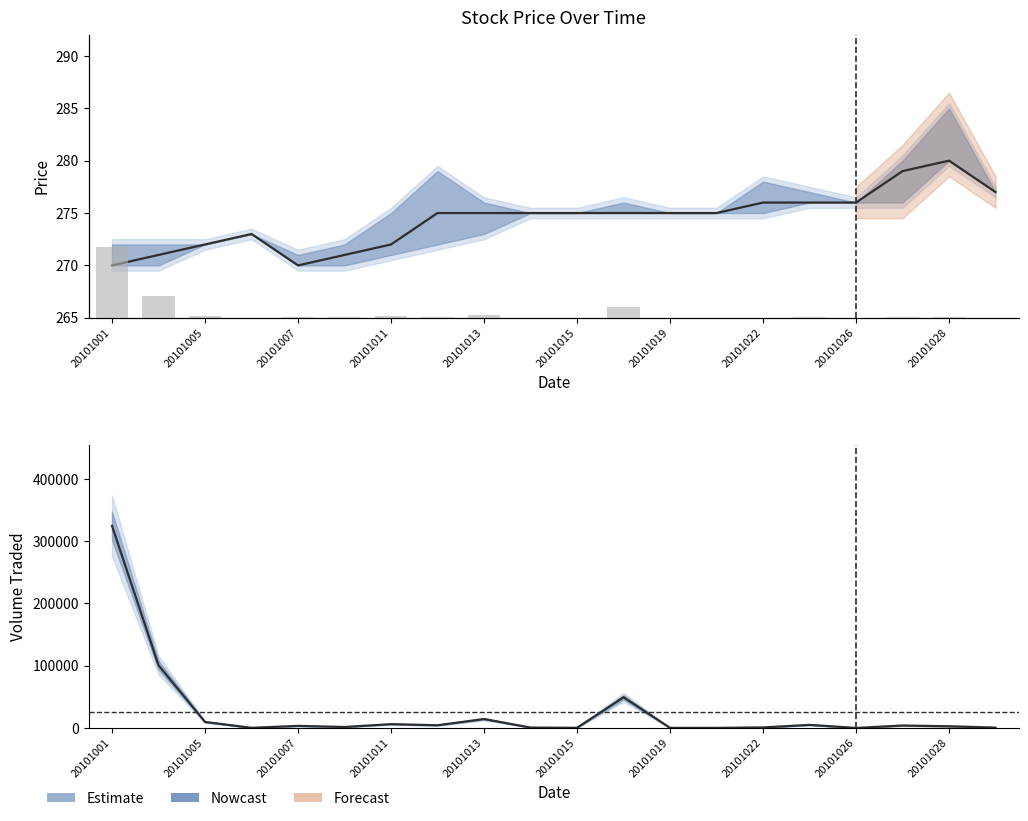

What is the spread (max minus min) of values at 11?

49025